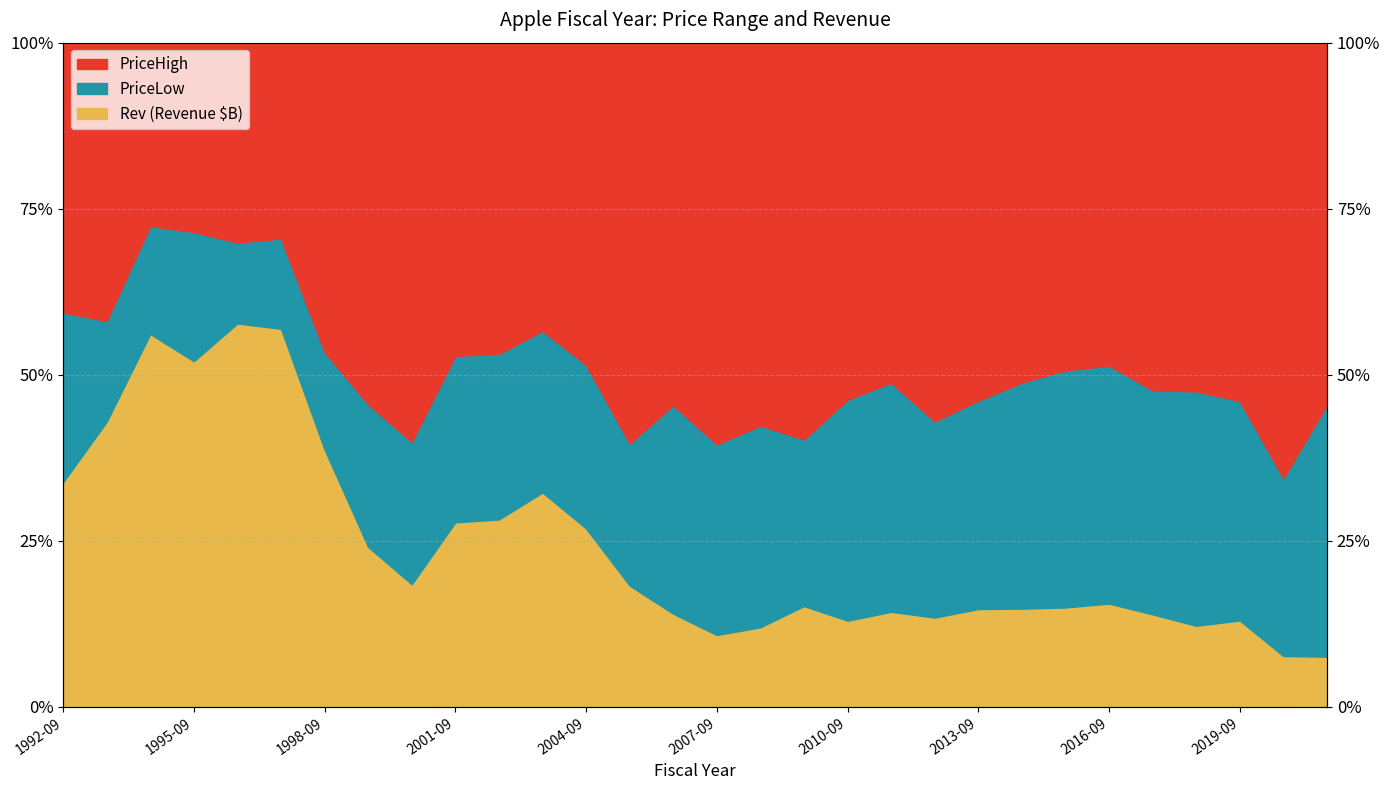

True or false: Rev and PriceHigh intersect in this chart.

False